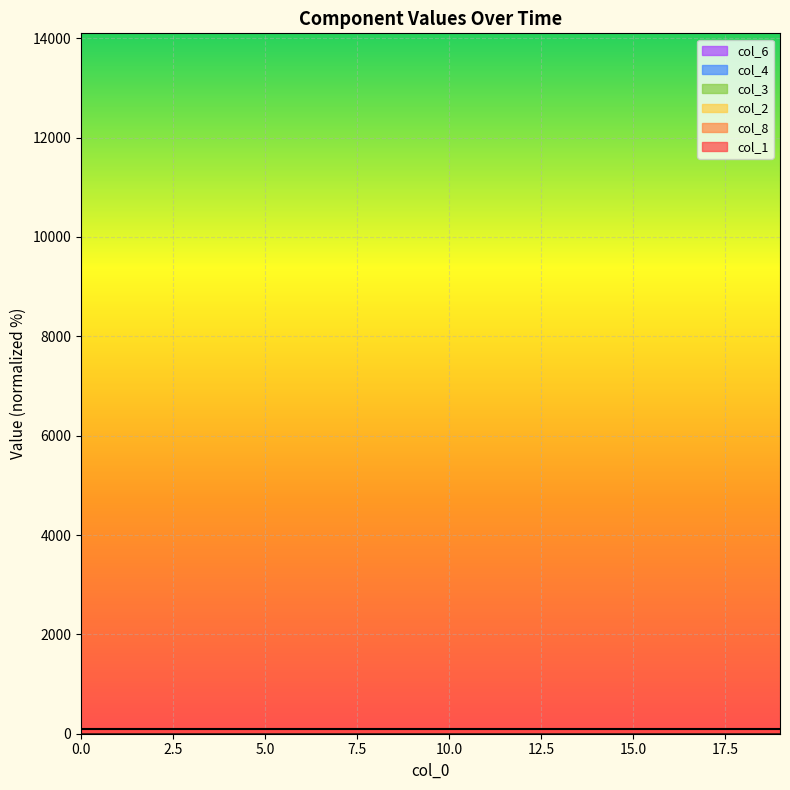

Which series has the largest range (max minus min)?

col_1